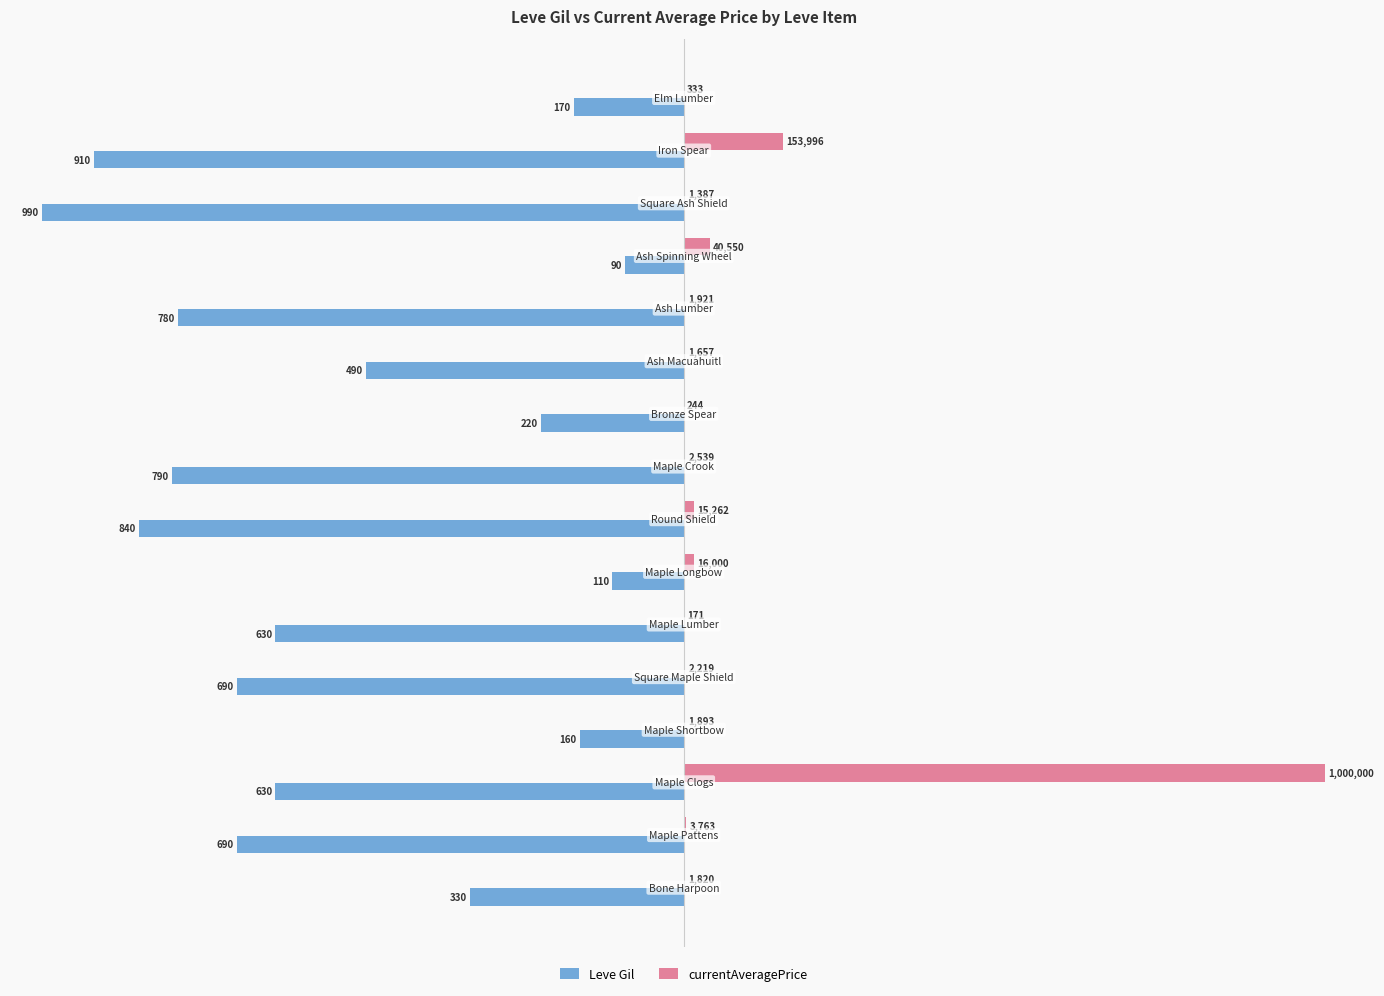

Which series has the largest range (max minus min)?

currentAveragePrice